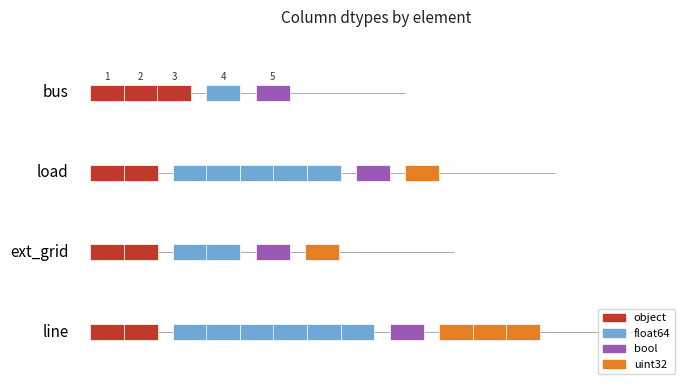

Which series changed the most between bus and ext_grid?

float64